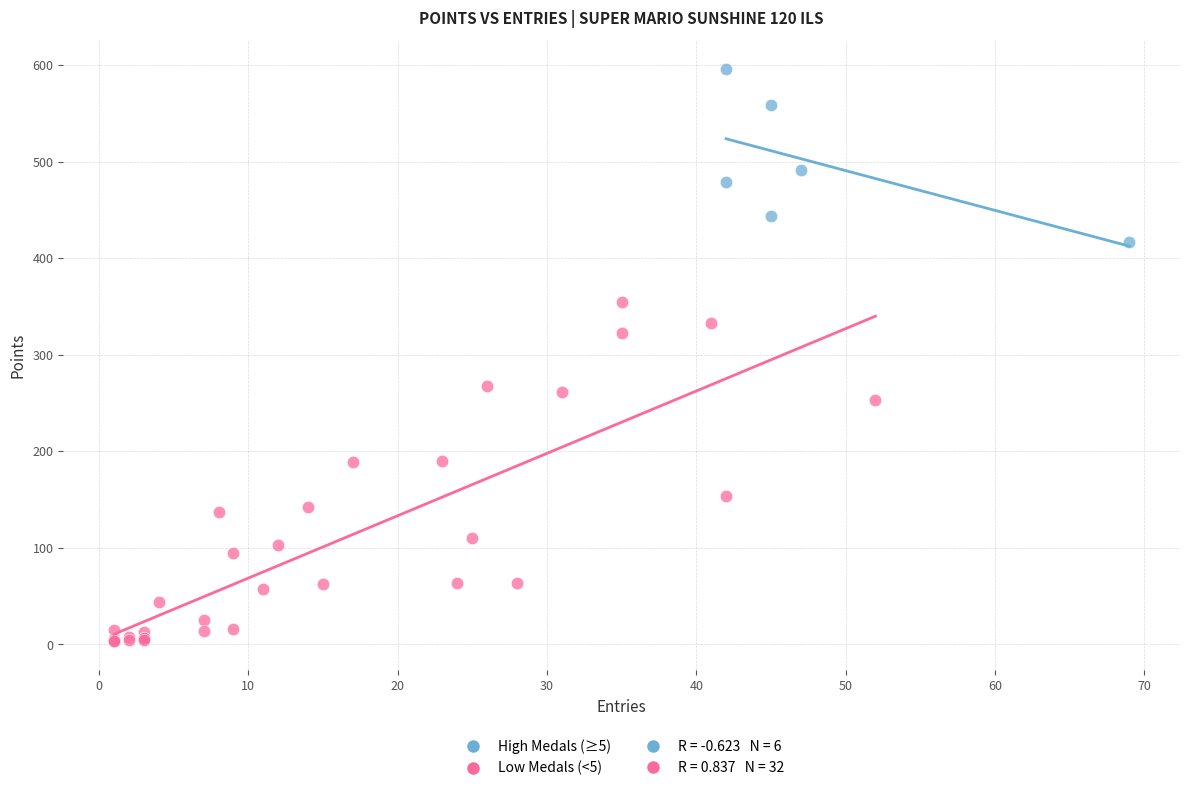

Which series has the widest spread of Y values?

Low Medals (<5)